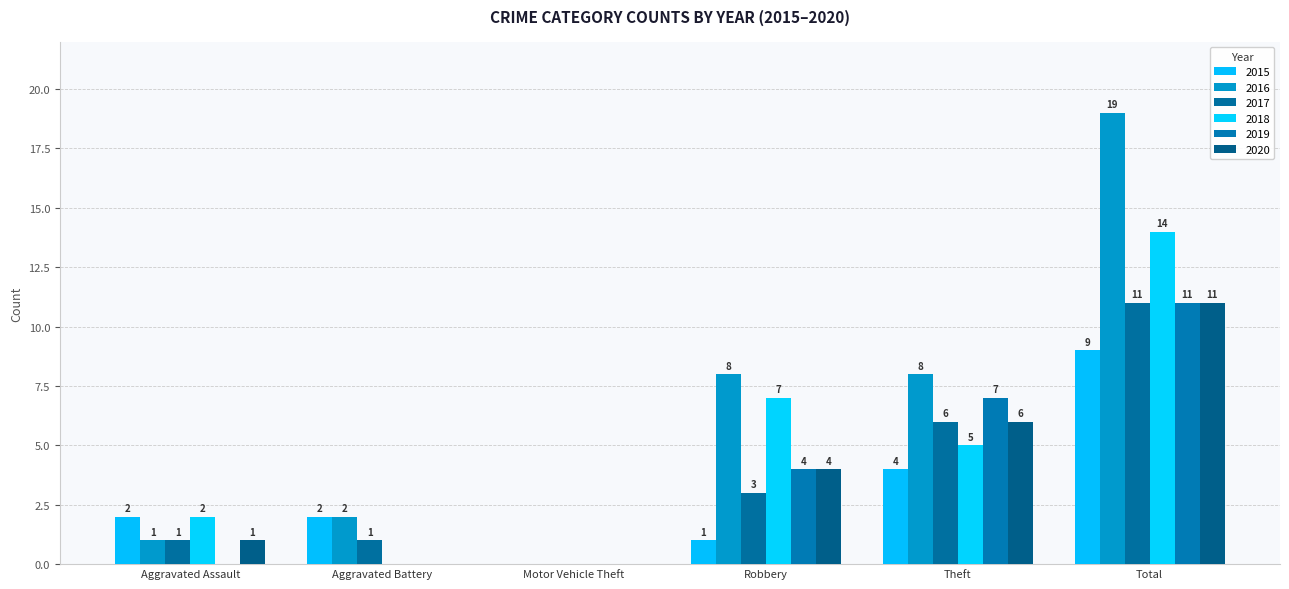

Which category has the lowest value in the 2017 series?

Motor Vehicle Theft